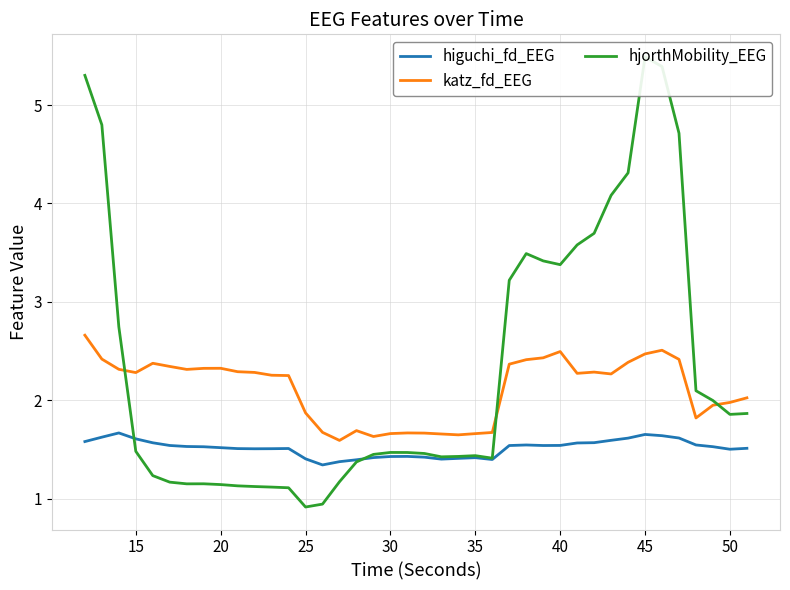

What is the value of the hjorthMobility_EEG point at the 5th from the left?

1.2